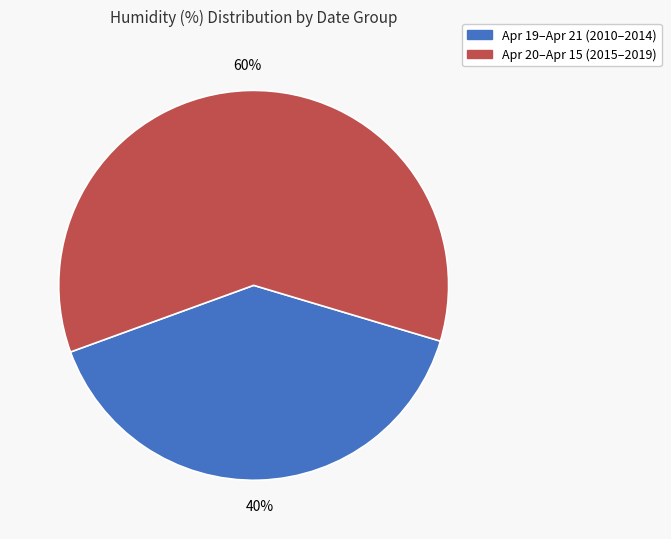

Is there any slice that represents more than half of the pie?

Yes